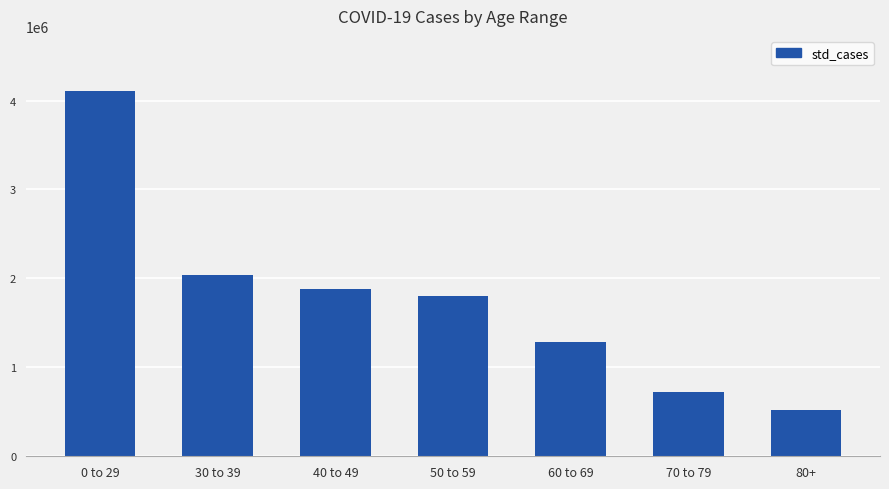

Which category has the lowest value across all series?

80+